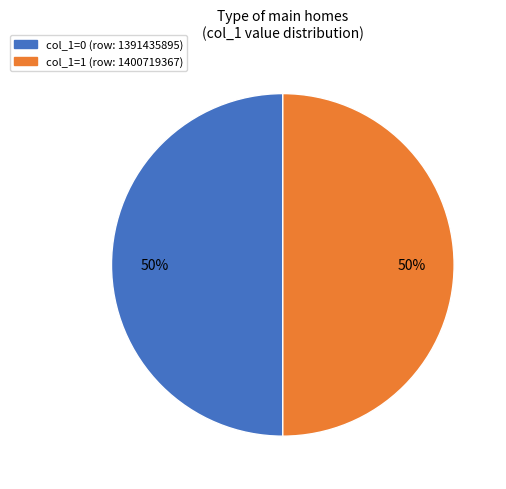

To the nearest percent, what is the average slice percentage?

50%